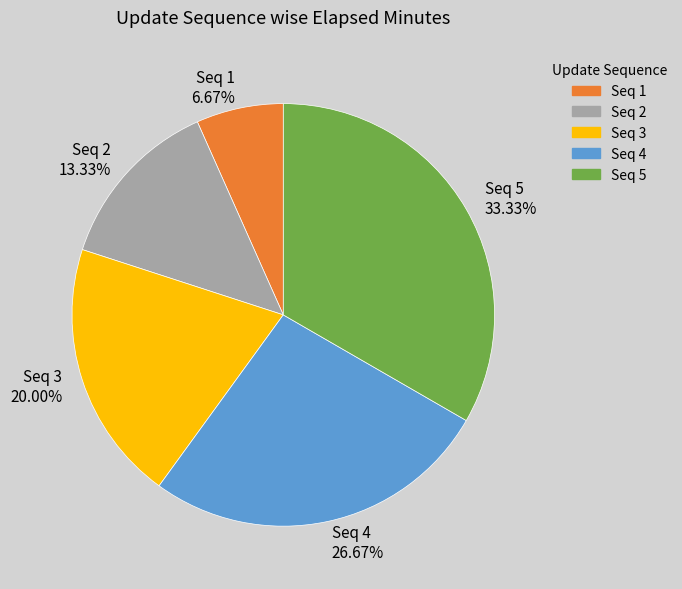

Which has a higher value, Seq 5 or Seq 3?

Seq 5